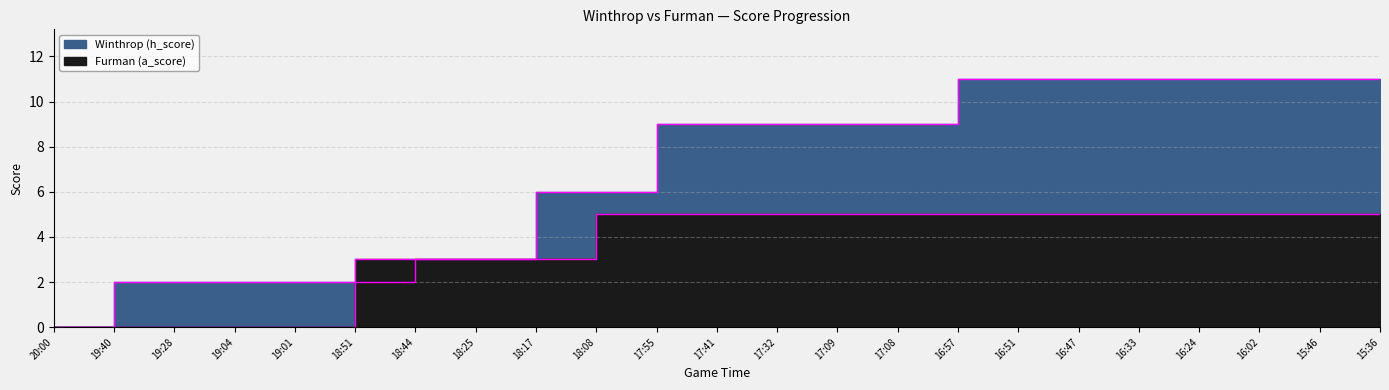

How many lines are shown in the chart?

2